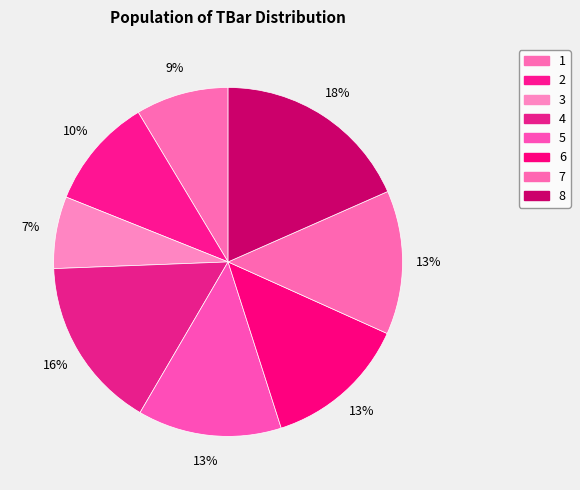

To the nearest percent, what portion does 1 represent?

9%